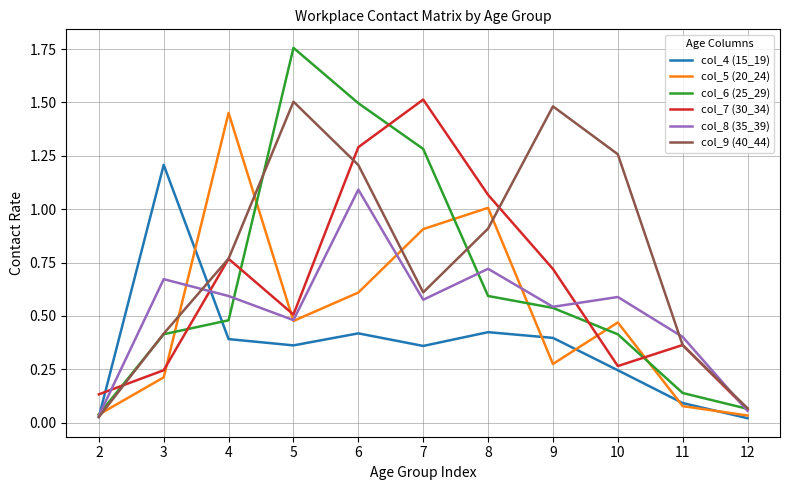

Which category has the highest value across all series?

5